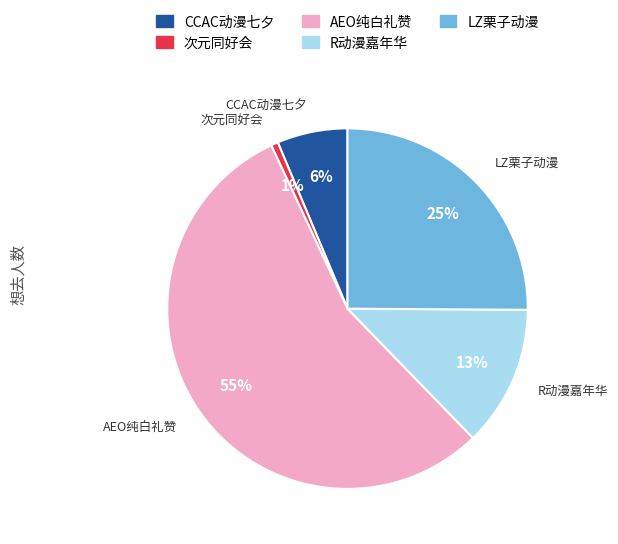

To the nearest percent, what is the average slice percentage?

20%